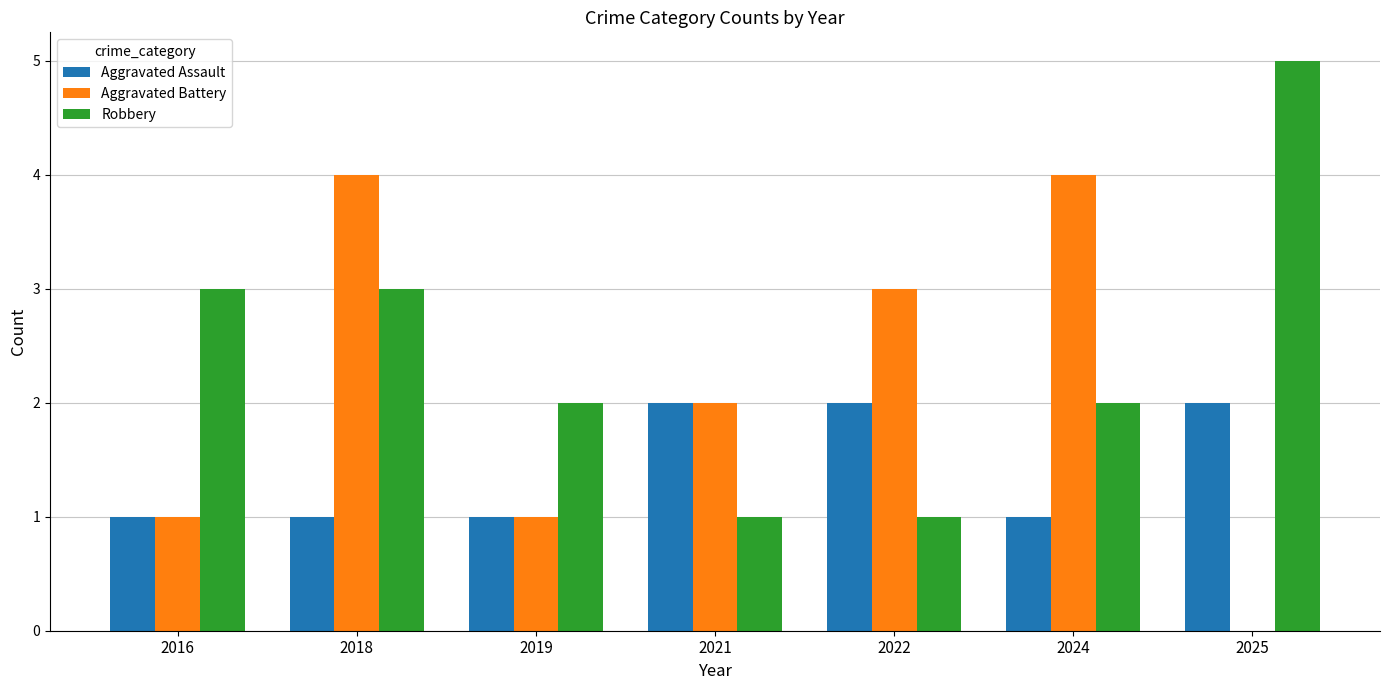

How many values in Aggravated Battery are above zero?

6